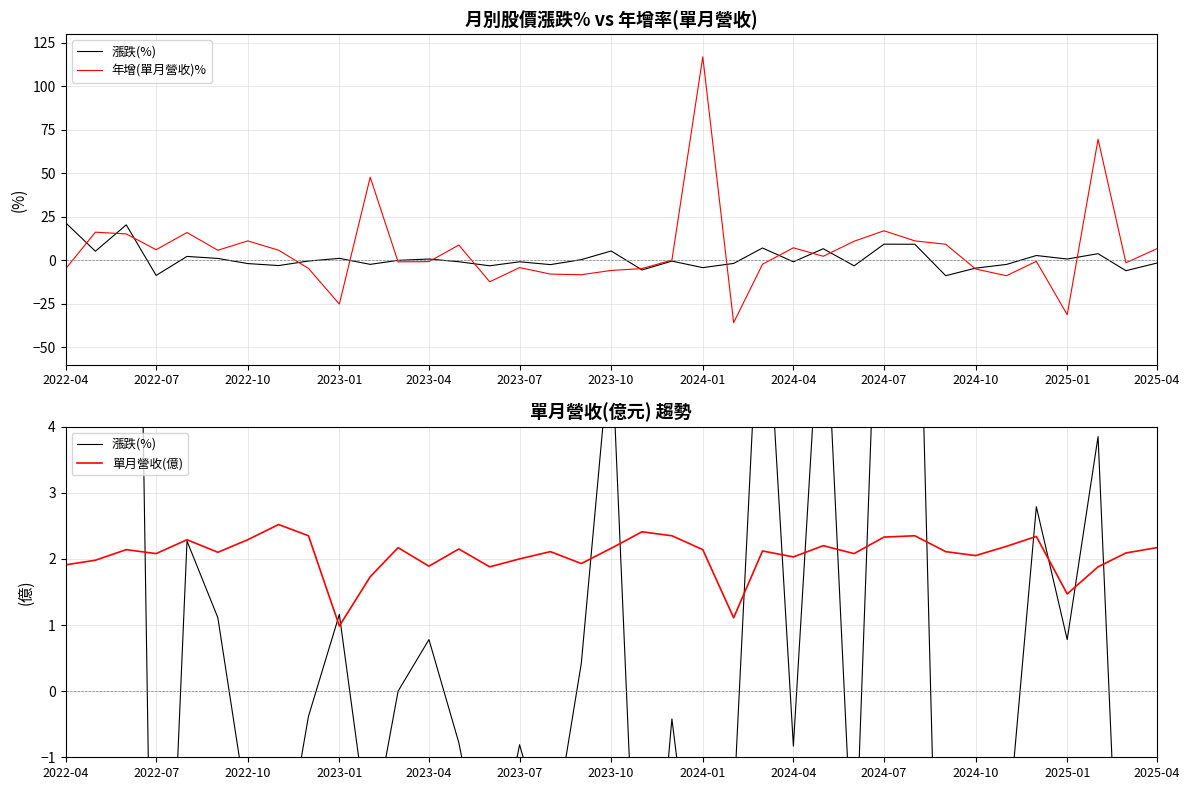

What is the minimum value for 單月營收(億)?

1.0